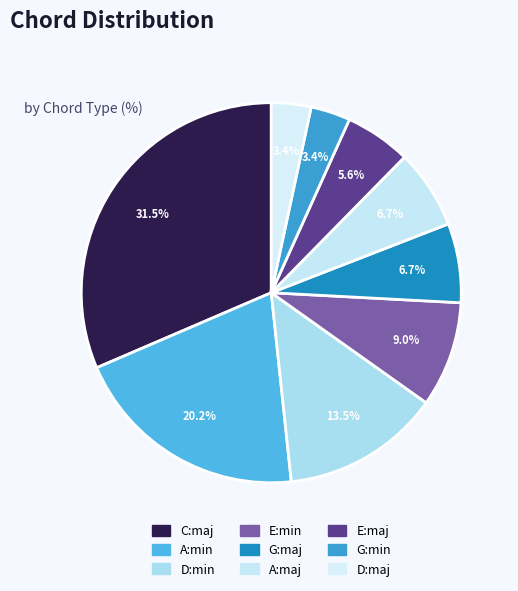

What percentage is the D:min slice, to the nearest percent?

13%